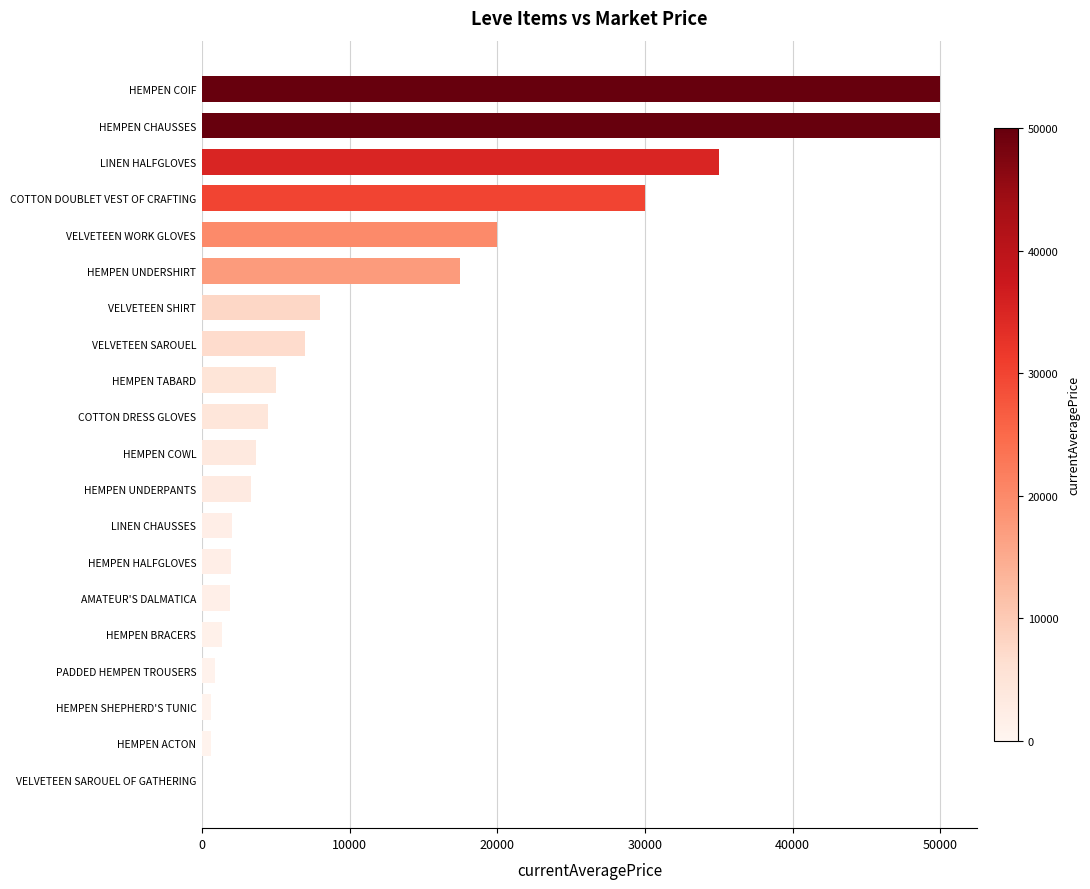

Is it true that the value at HEMPEN UNDERPANTS is 3307.0?

True